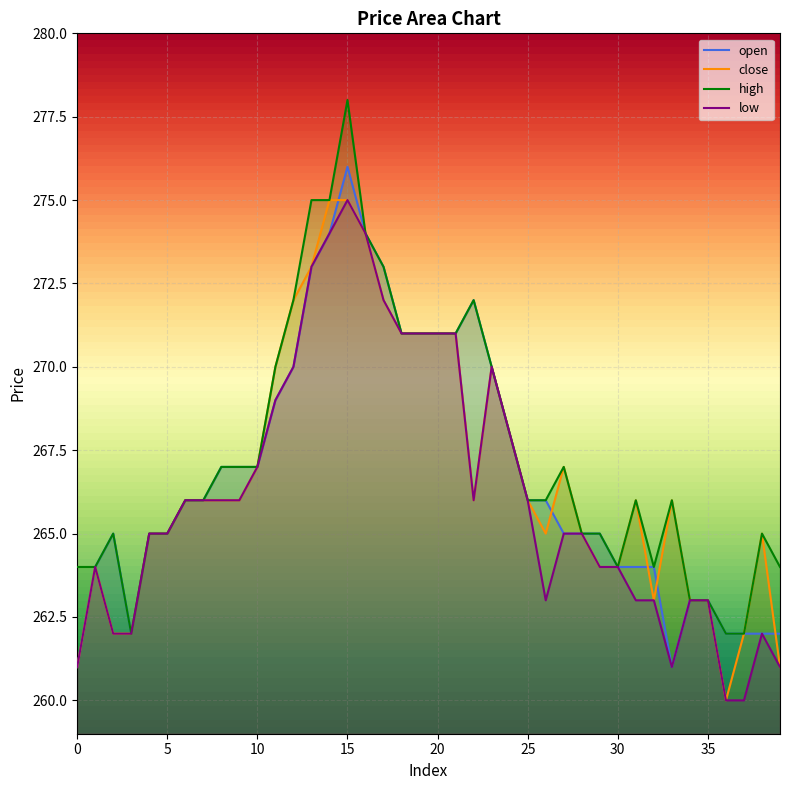

Which series changed the most between 15 and 37?

high